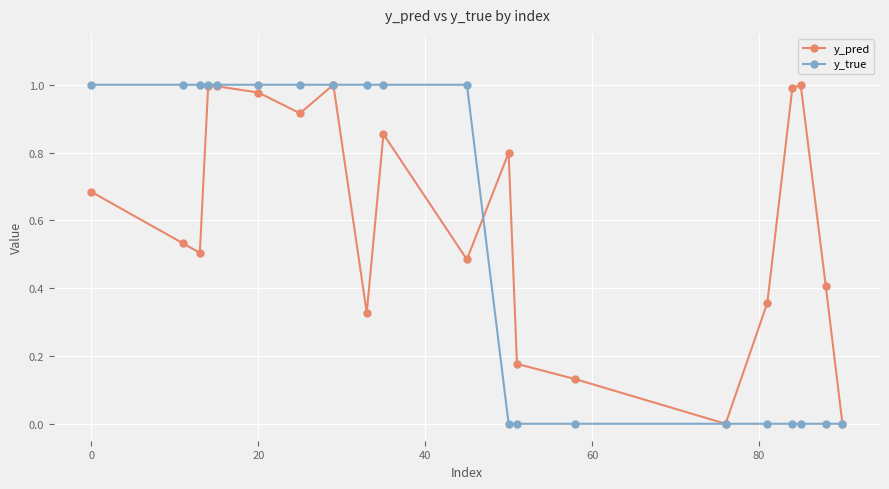

List the series in order of their overall mean, lowest first.

y_true, y_pred